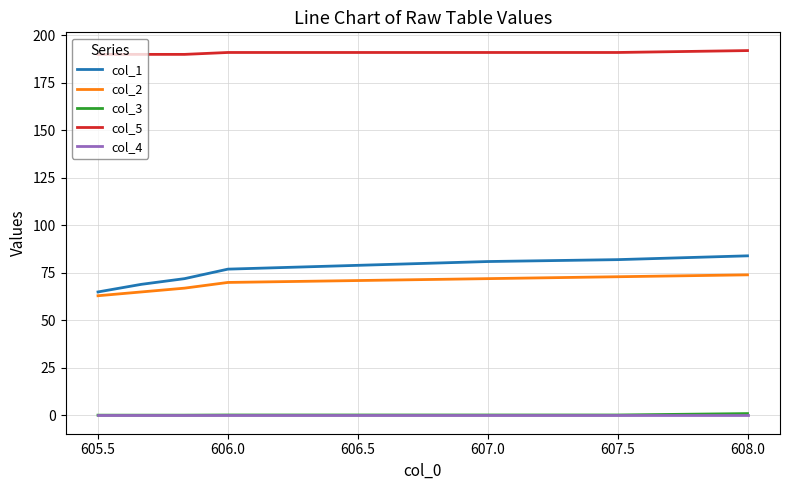

Which series has the largest range (max minus min)?

col_1